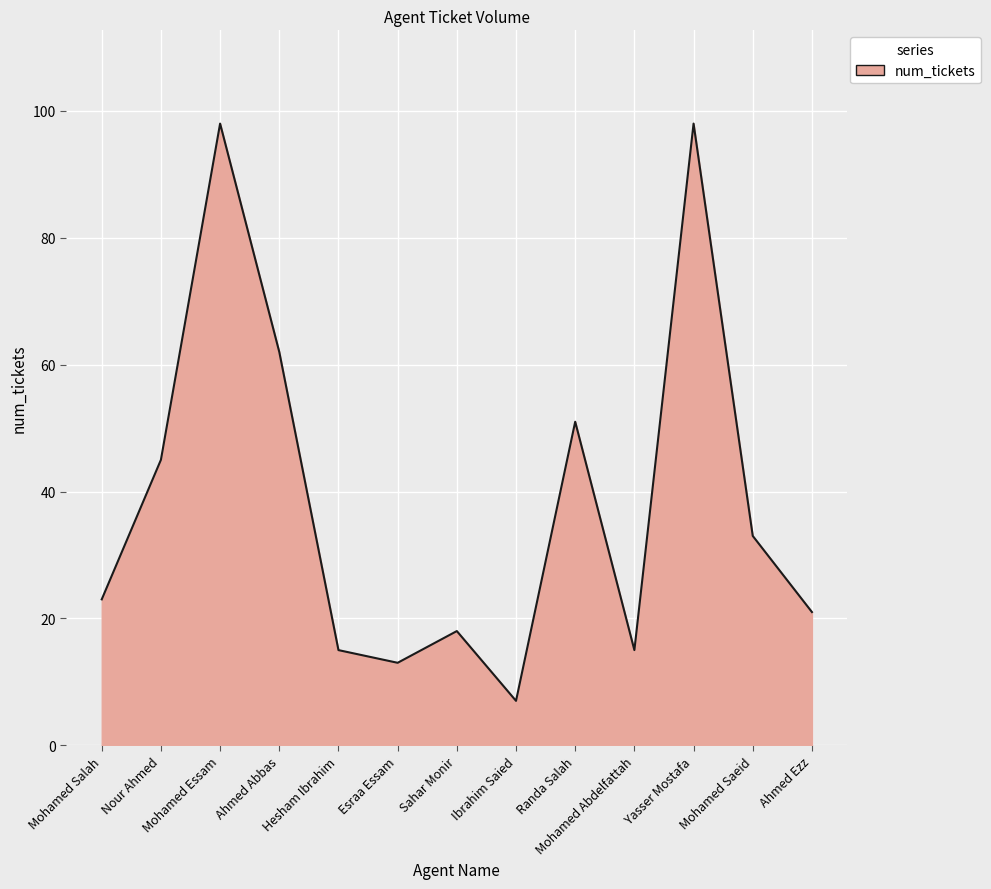

Where is the data nearest to the value 52?

Randa Salah